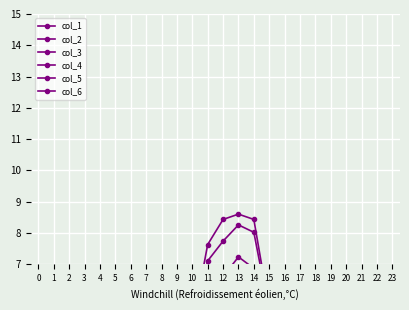

Between 5 and 22, which series saw the biggest shift?

col_1